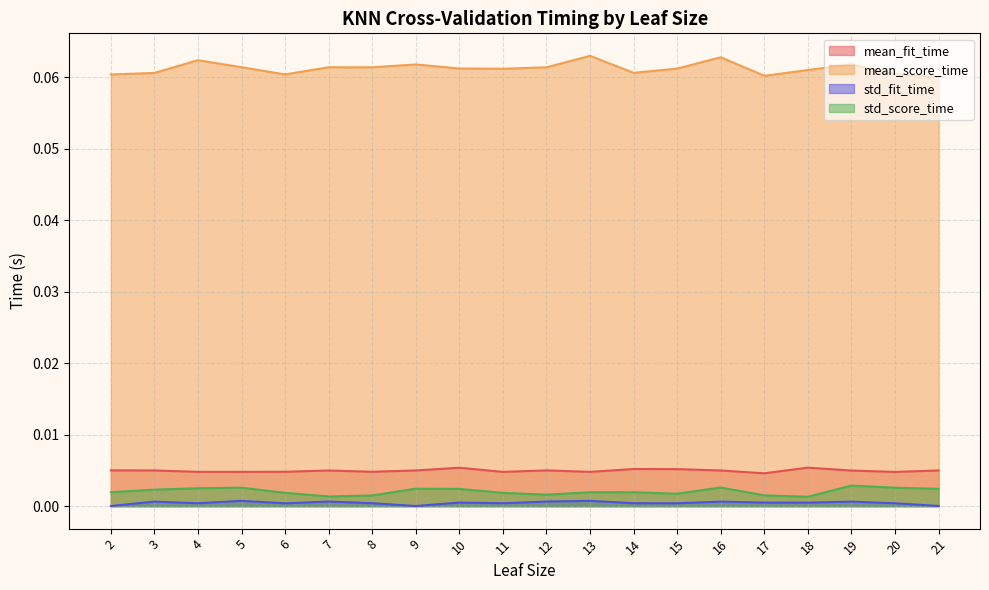

At how many categories does at least one series exceed 0?

20